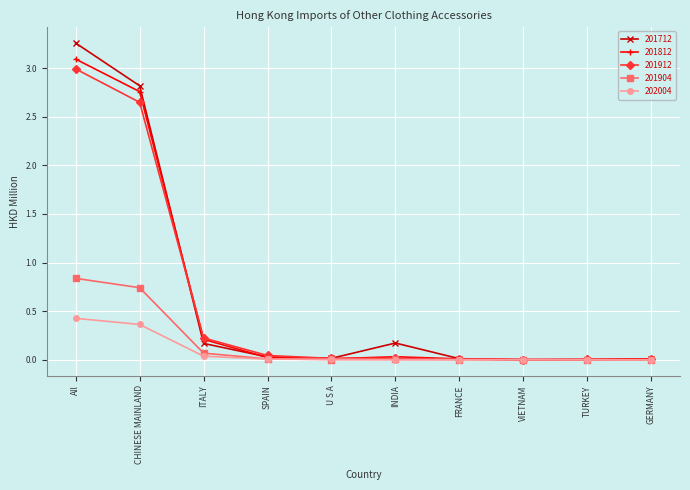

How many lines are shown in the chart?

5